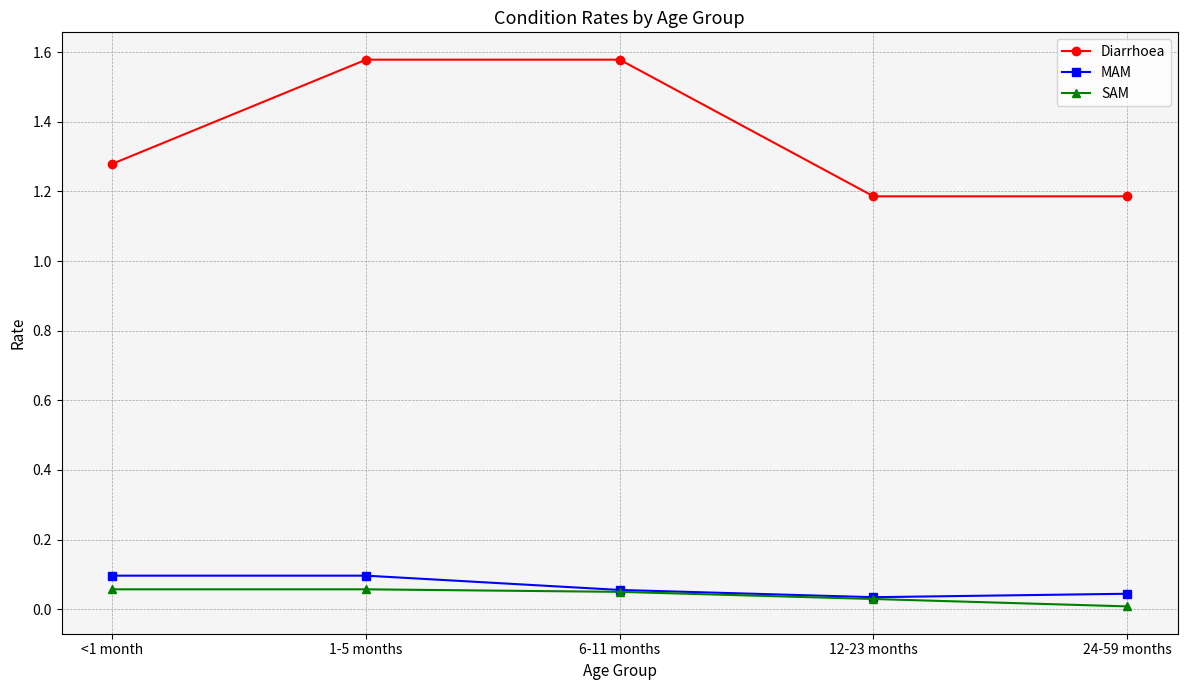

What is the label of the 2nd point from the left?

1-5 months